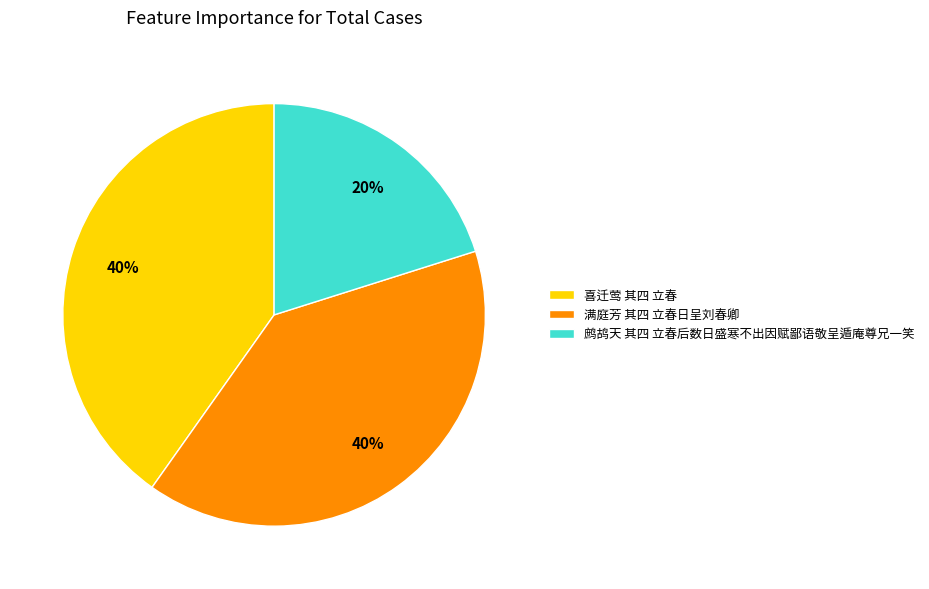

The 喜迁莺 其四 立春 slice represents 40% of the pie. True or false?

True